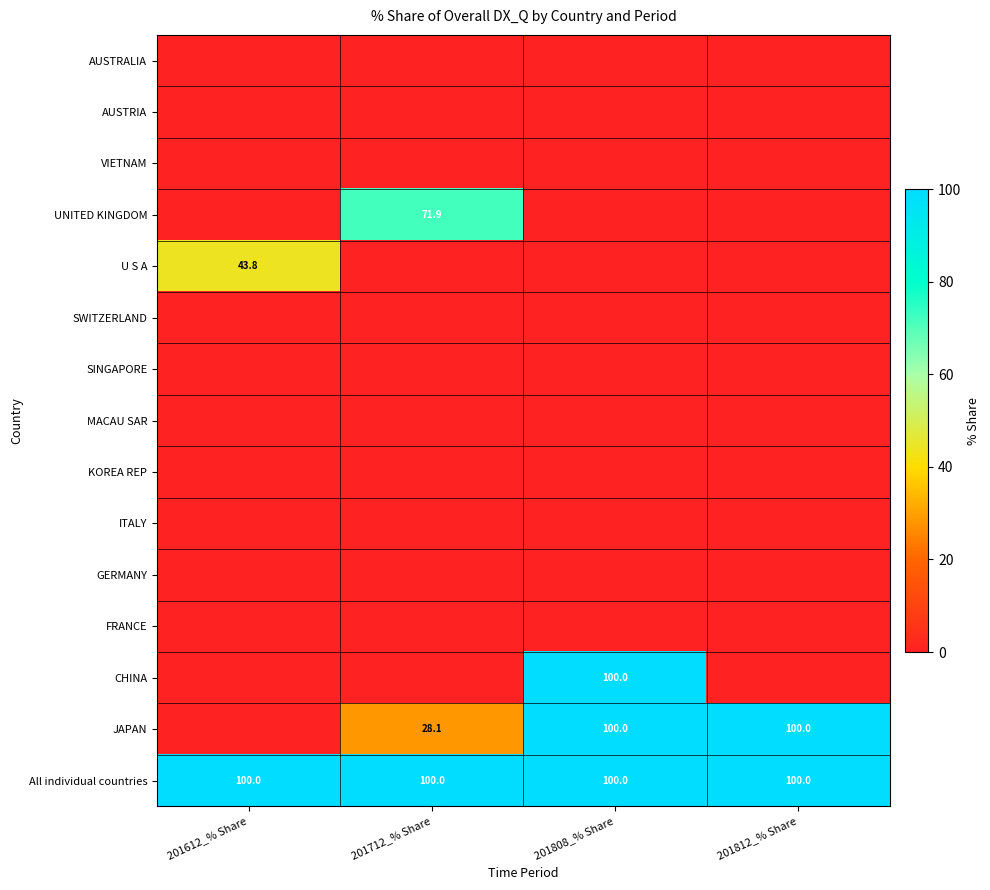

Is the value of ITALY at 201712_% Share greater than the value of All individual countries at 201812_% Share?

No